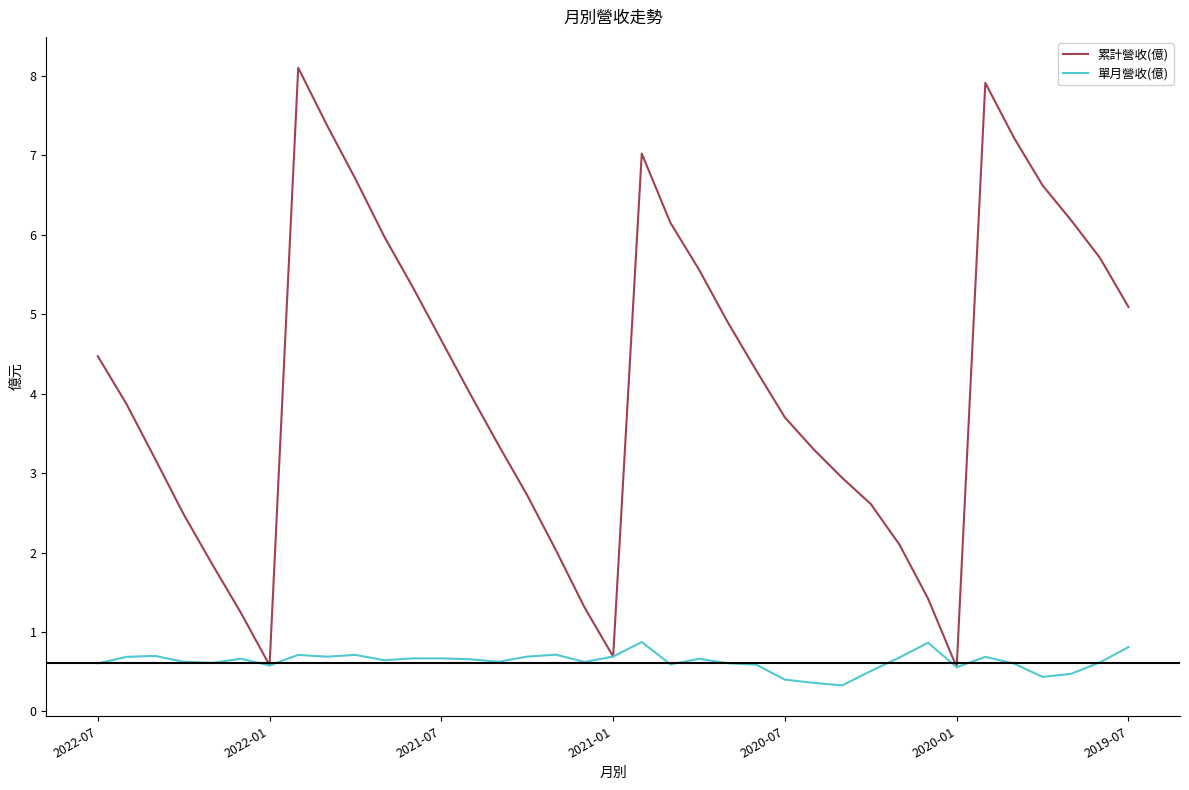

Which series has the largest range (max minus min)?

累計營收(億)